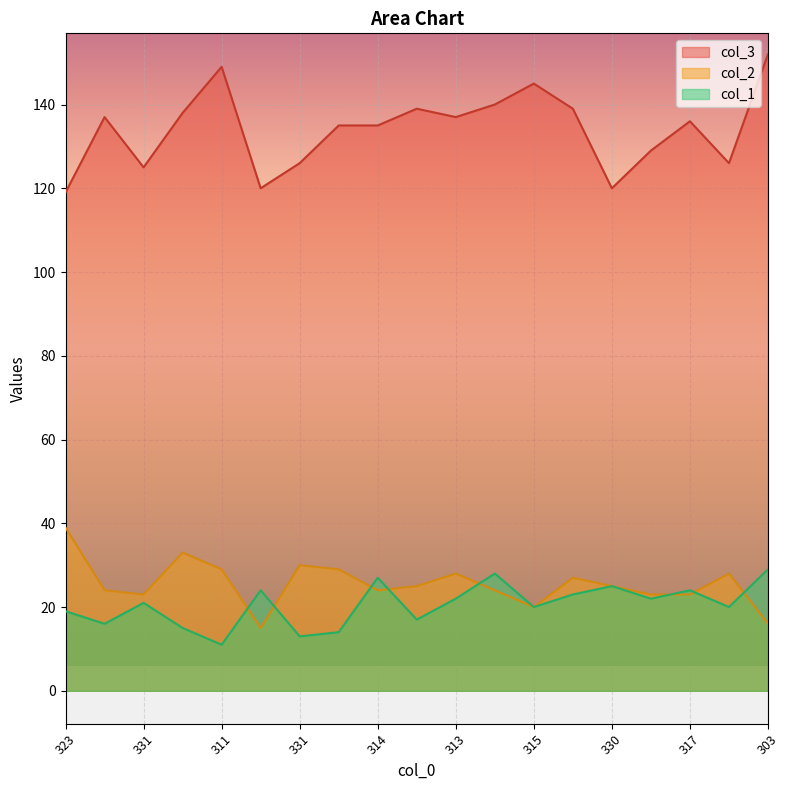

What is the minimum value shown in the chart?

11